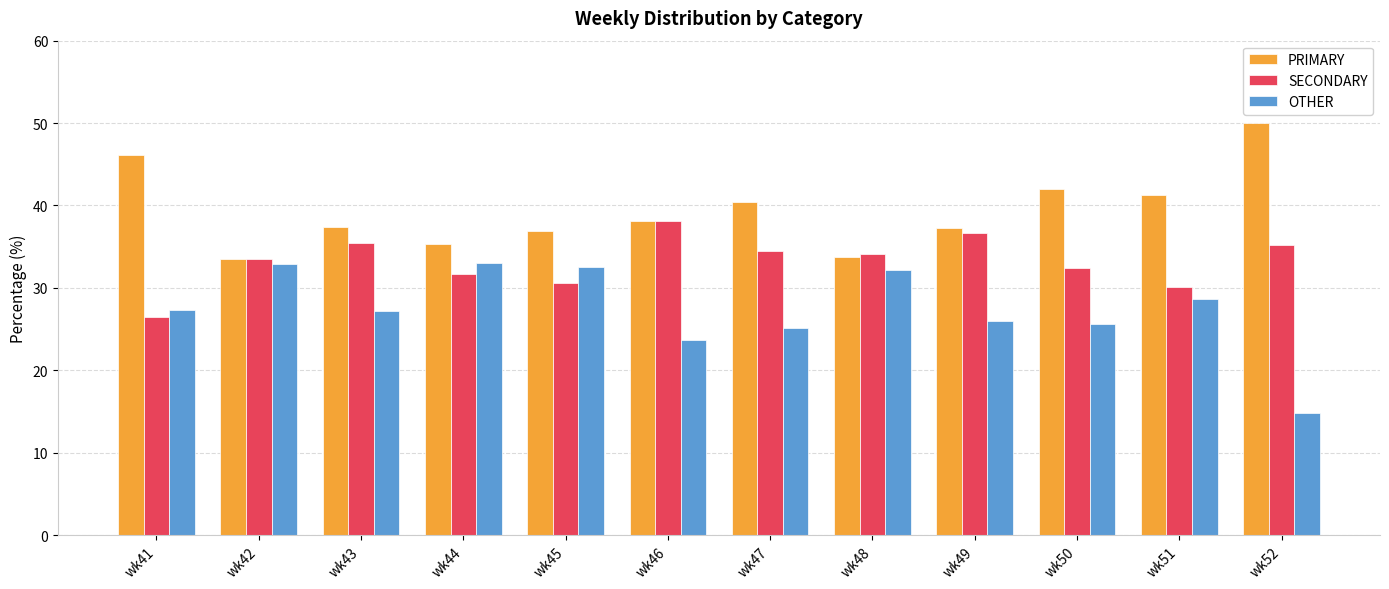

What is the average value of the OTHER series?

27.4